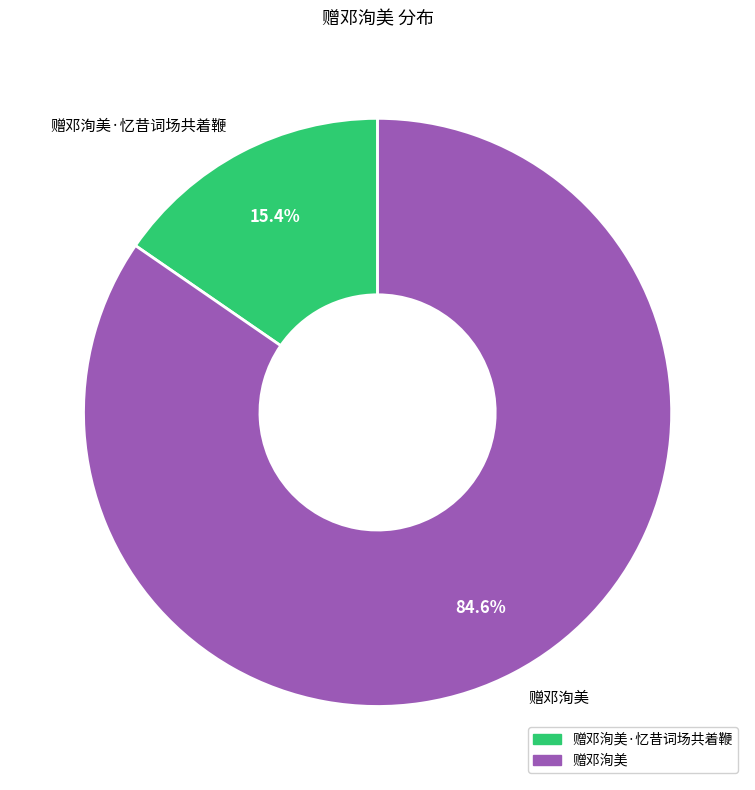

How many segments does this pie chart have?

2